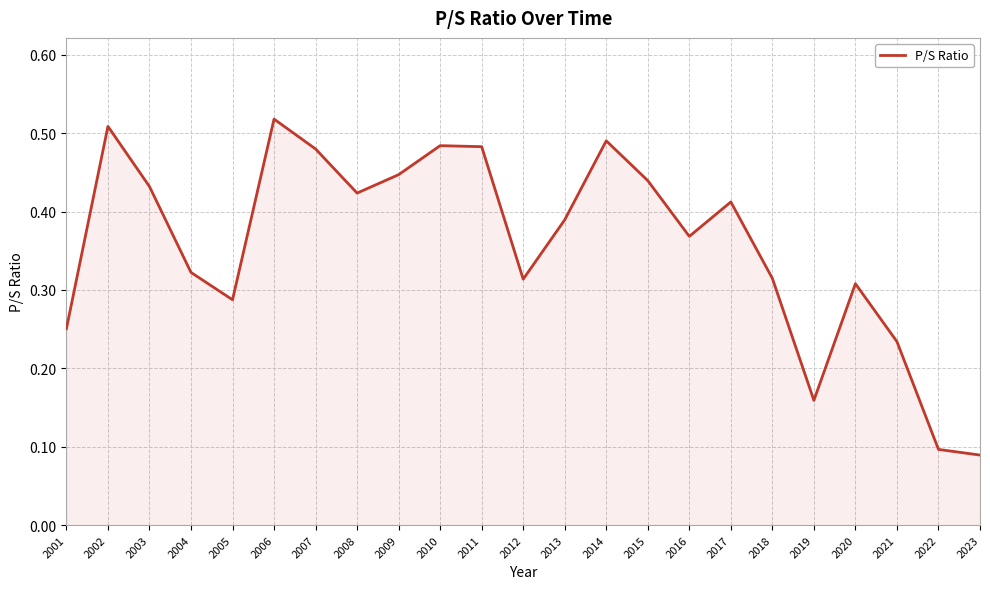

Which has a higher value, 2004 or 2021?

2004